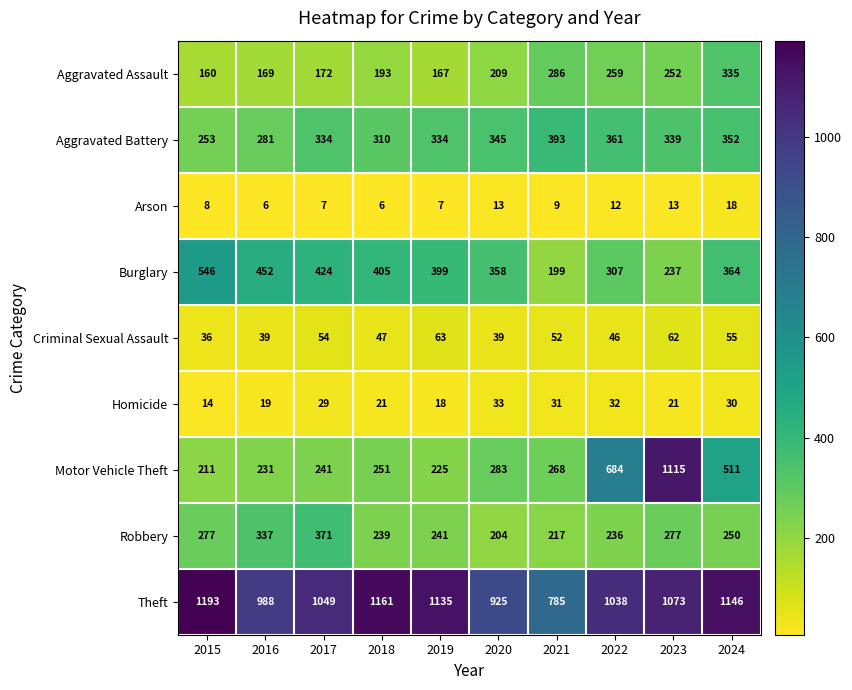

What is the highest value of the Theft series?

1193